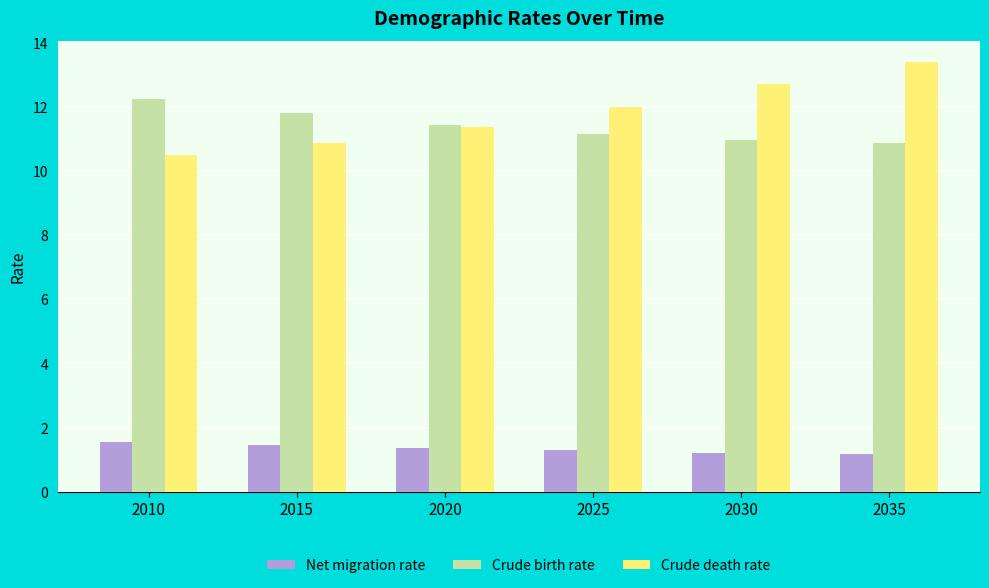

What are all the series names shown in the legend?

Net migration rate, Crude birth rate, Crude death rate